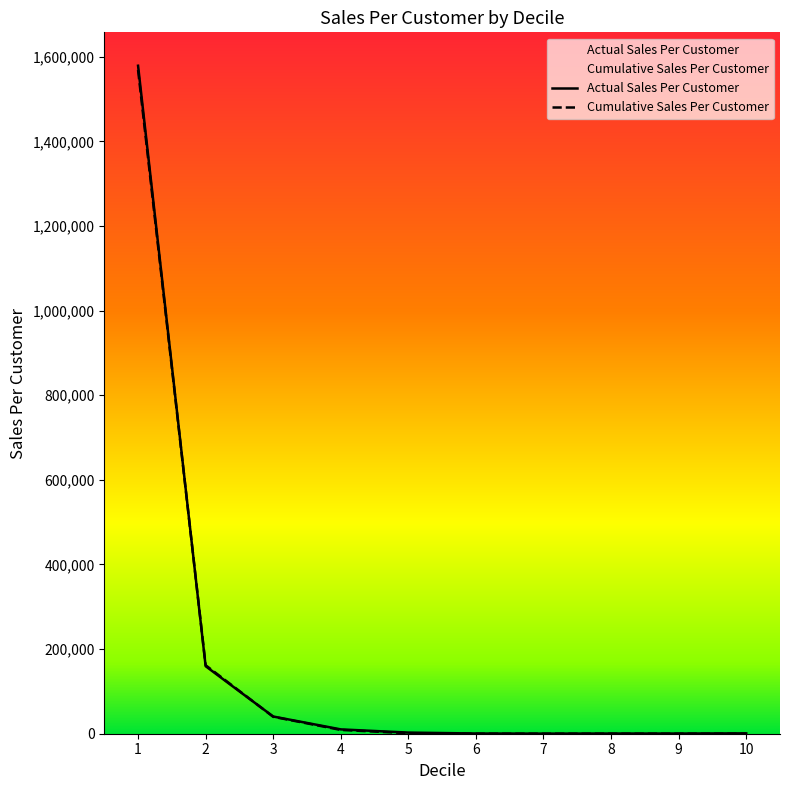

Between which two adjacent categories do Cumulative Sales Per Customer and Actual Sales Per Customer first intersect?

1 and 2